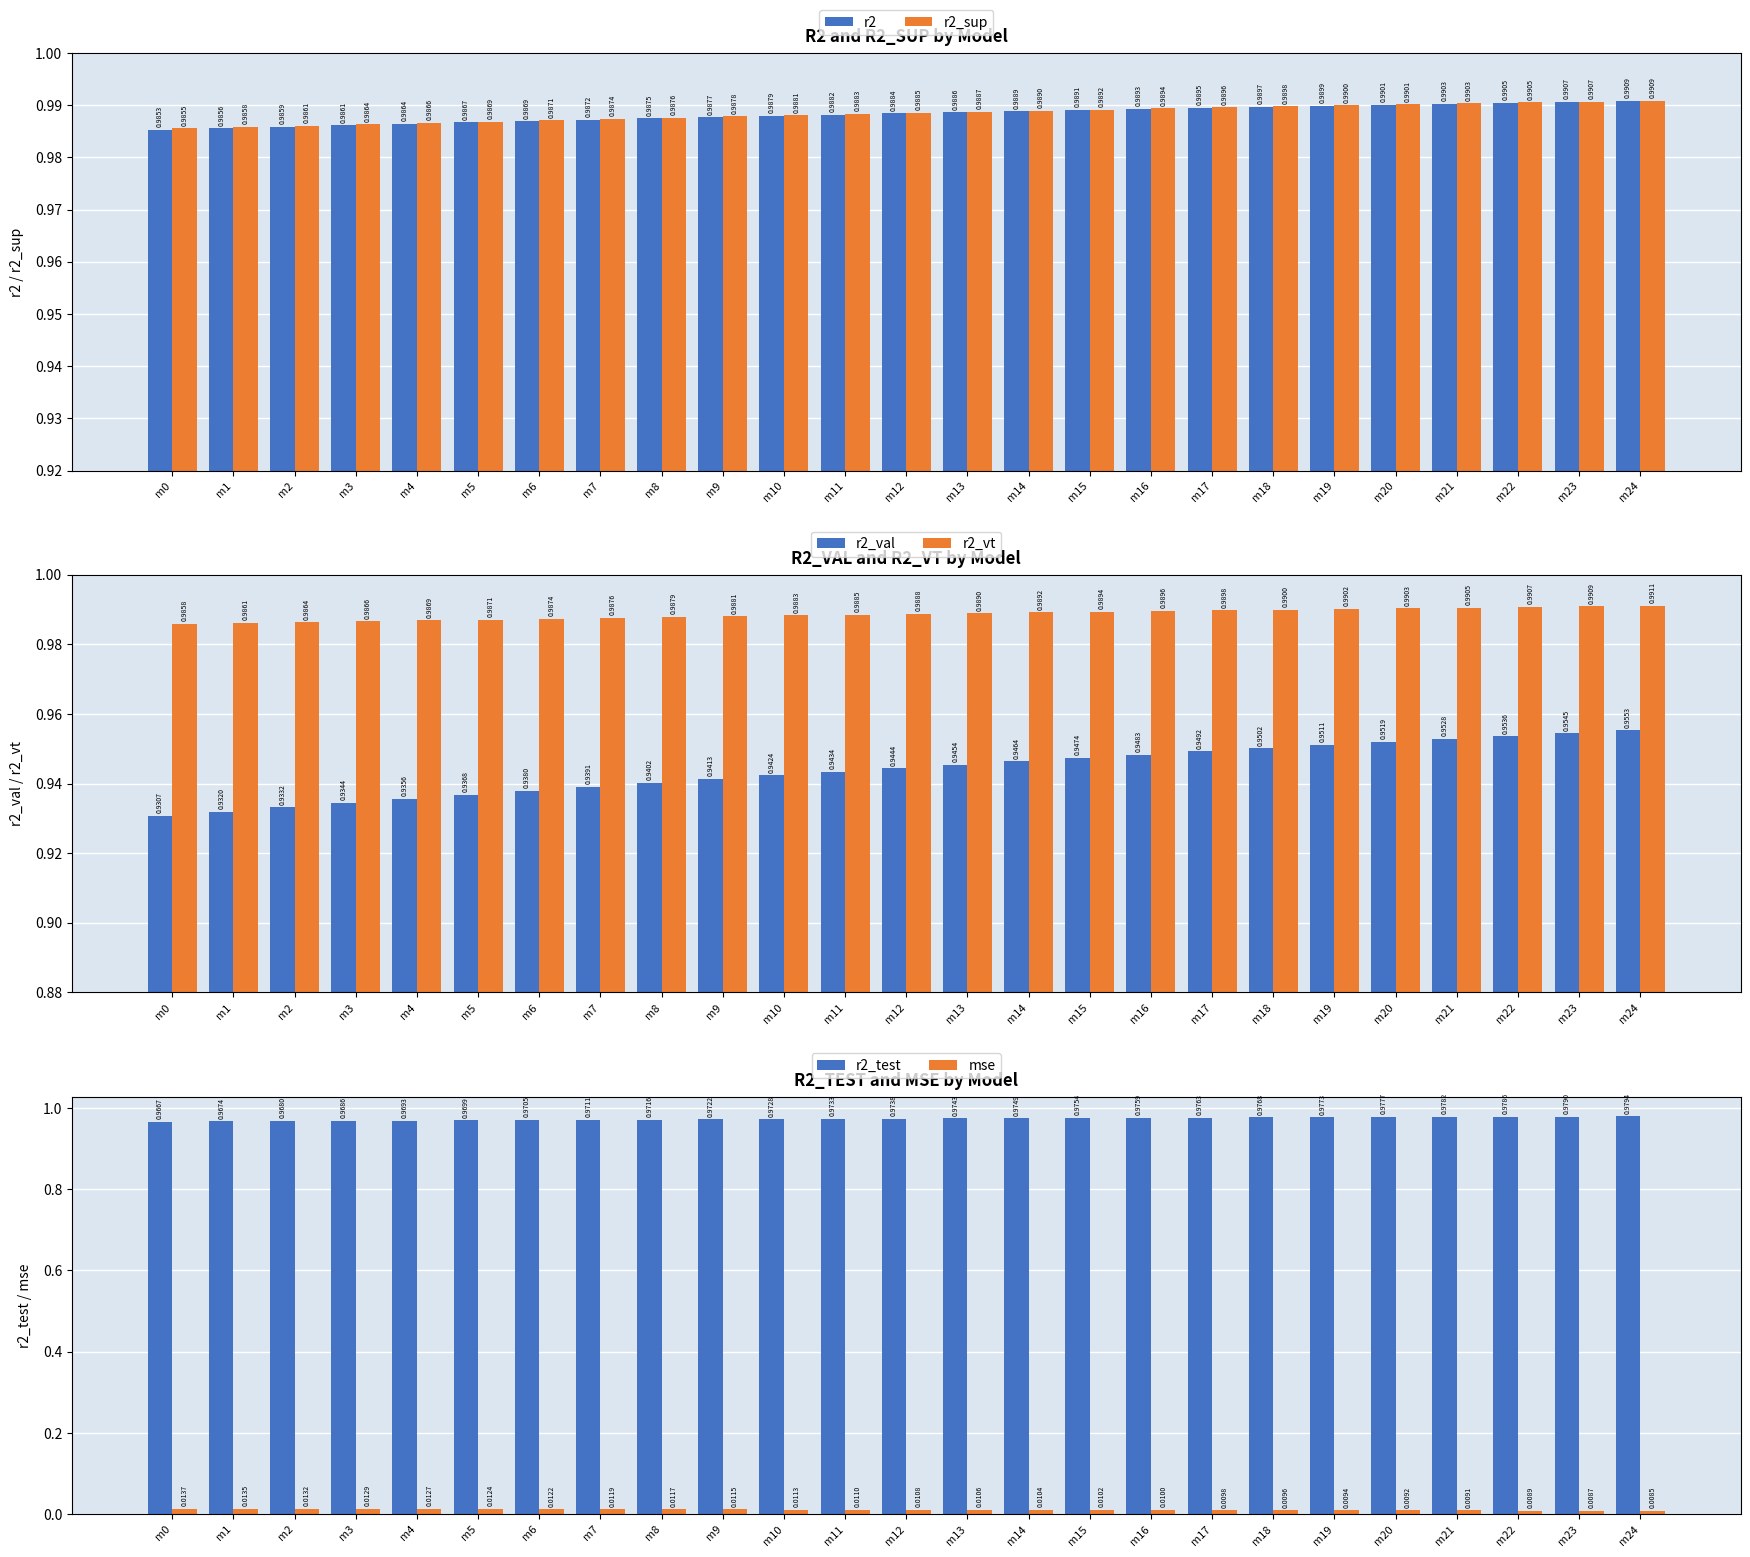

Which has a higher value, m6 or m2?

m6